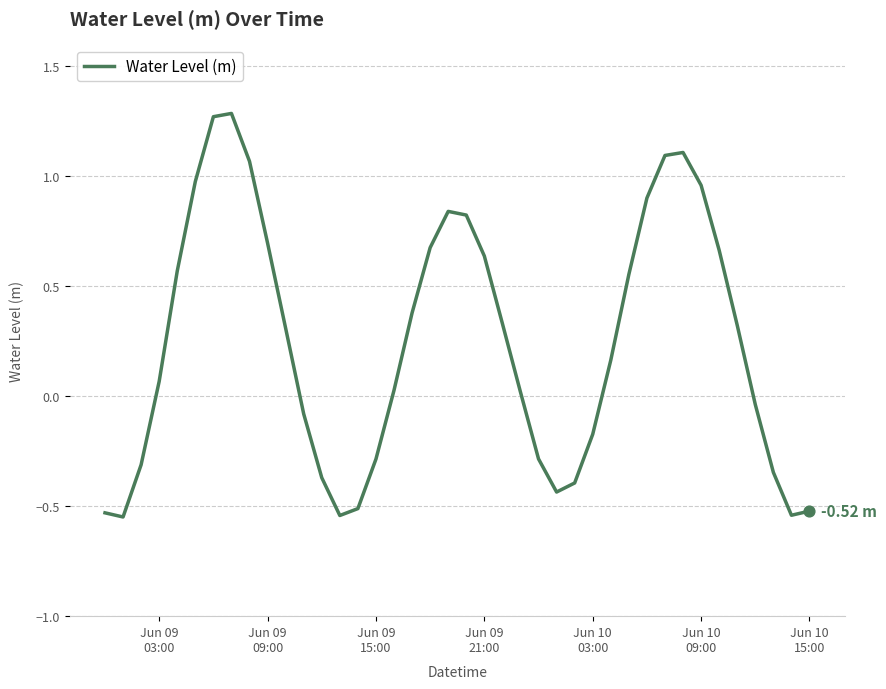

What is the difference between the maximum and minimum values?

1.8